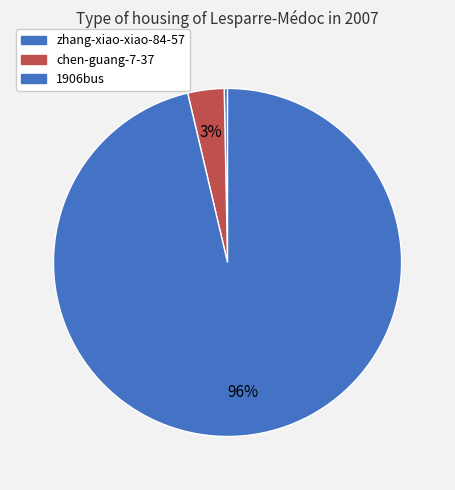

Count the number of slices in the pie.

3